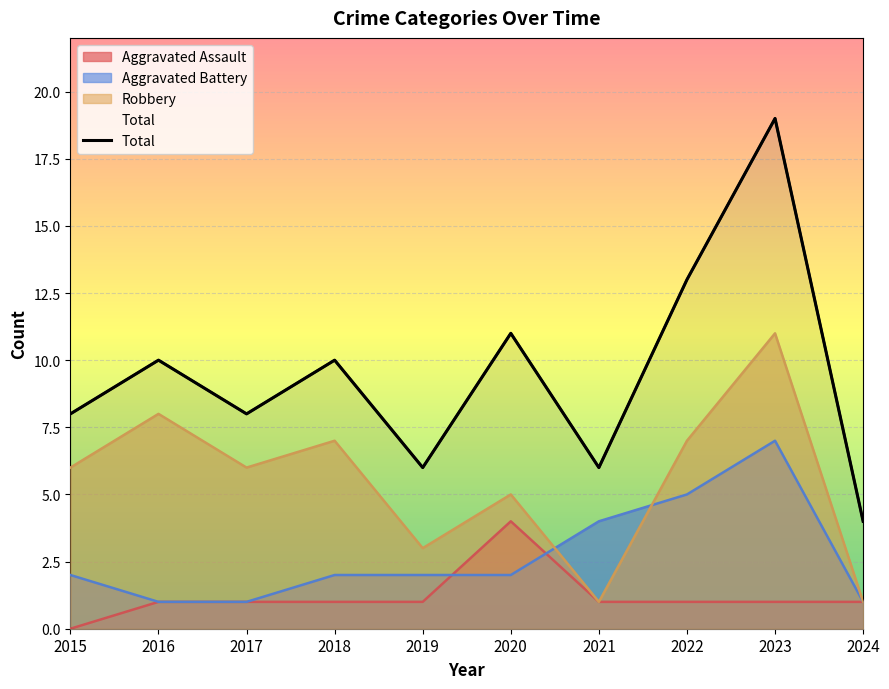

List the labels in order of value, largest first.

2023, 2022, 2020, 2016, 2018, 2015, 2017, 2019, 2021, 2024